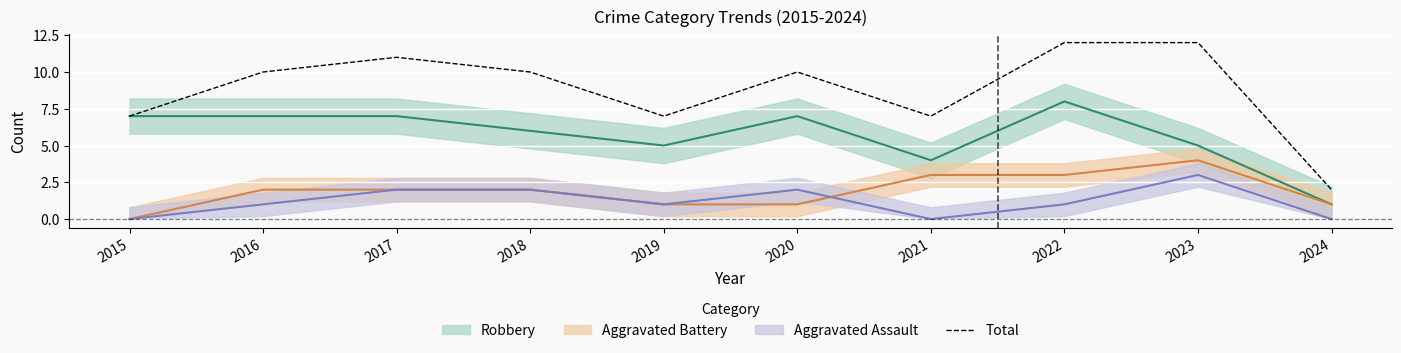

What is the difference between the second highest and minimum values?

10